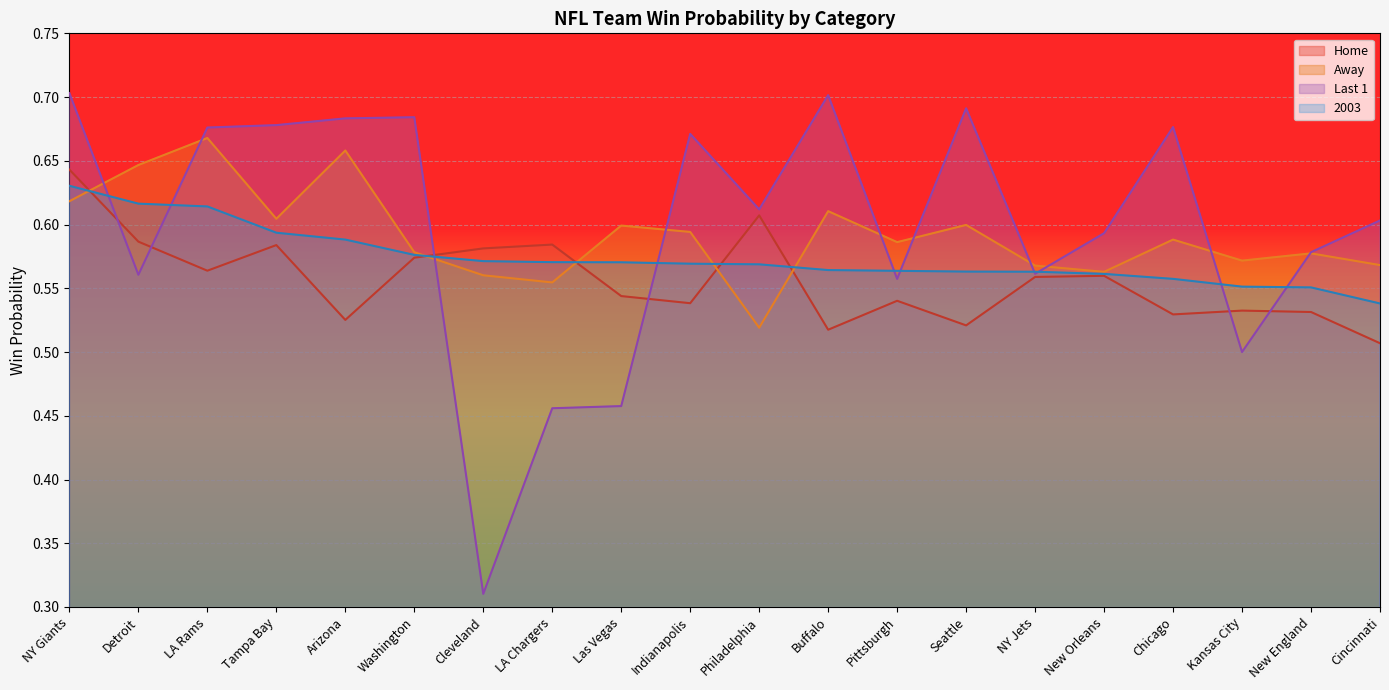

What is the sum of all 2003 values?

11.5